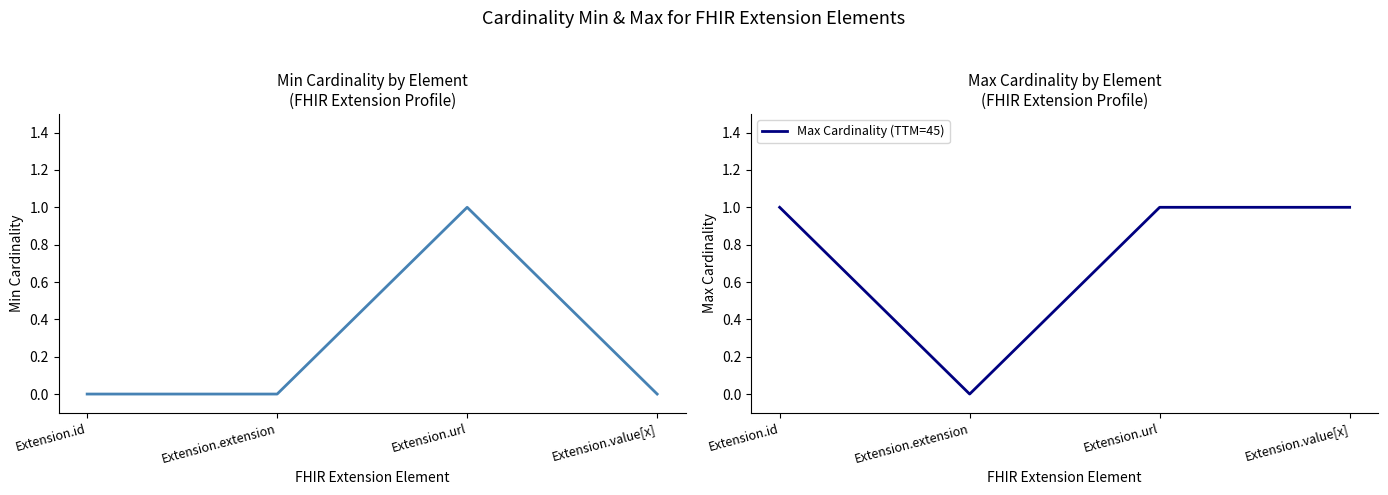

List the labels in order of Min Cardinality value, smallest first.

Extension.id, Extension.extension, Extension.value[x], Extension.url